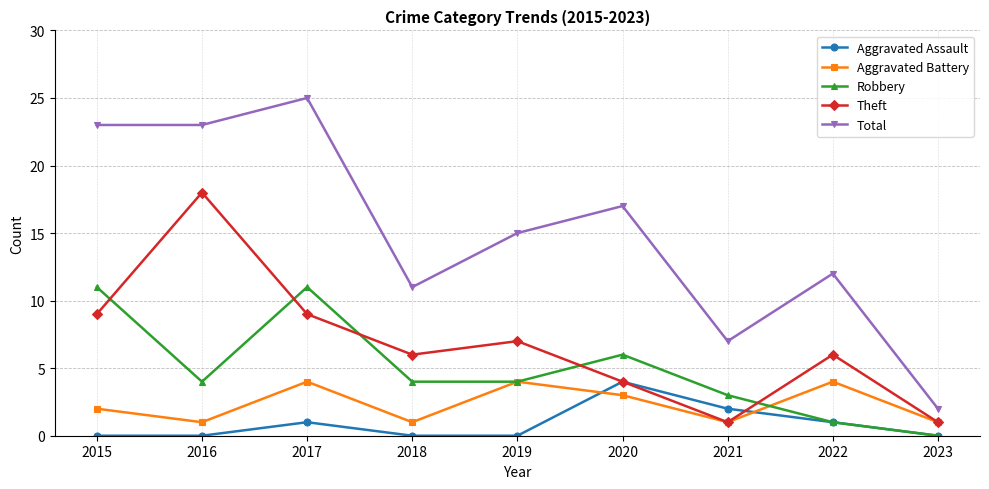

What is the spread (max minus min) of values at 2019?

15